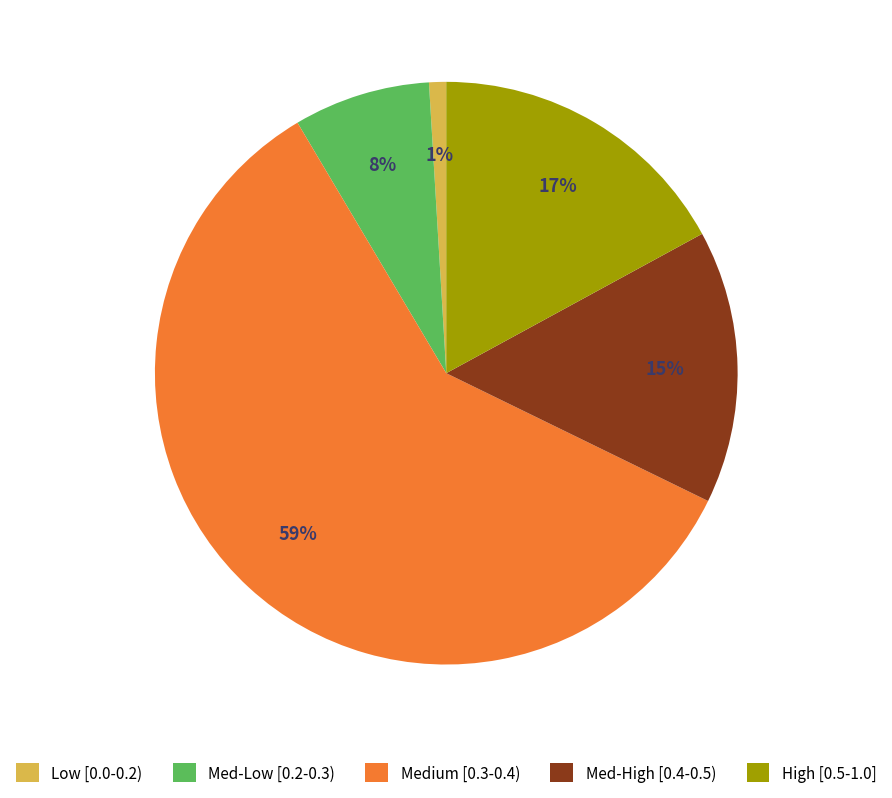

What is the smallest slice in the pie chart?

Low [0.0-0.2)